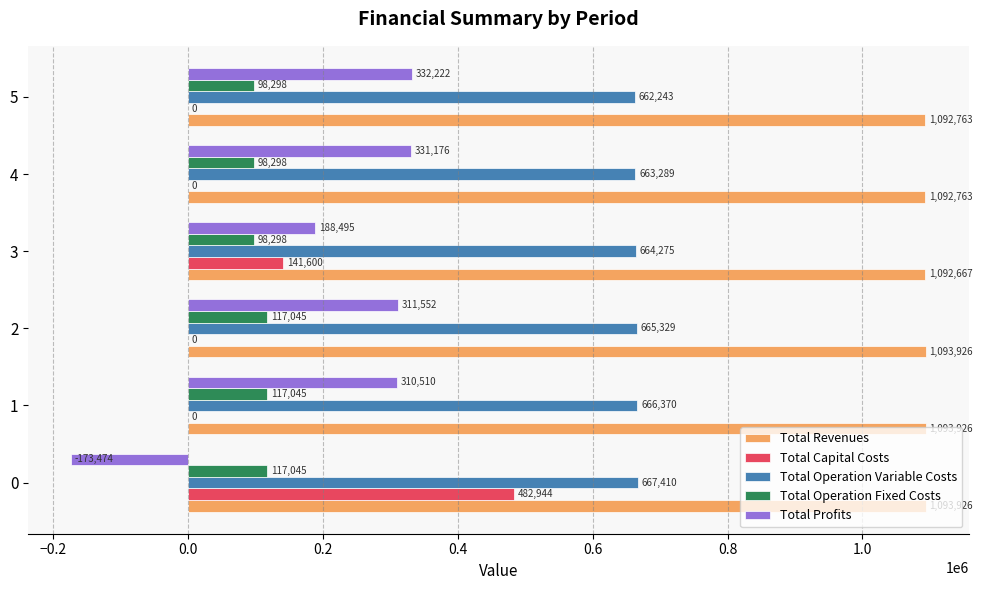

How many values in the Total Operation Variable Costs series exceed 665328?

3